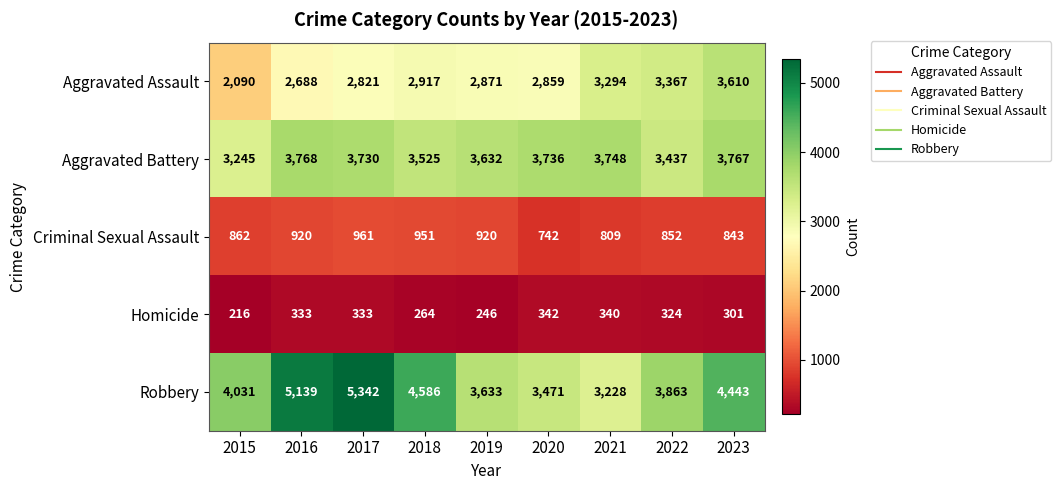

Which category has the highest value across all series?

2017